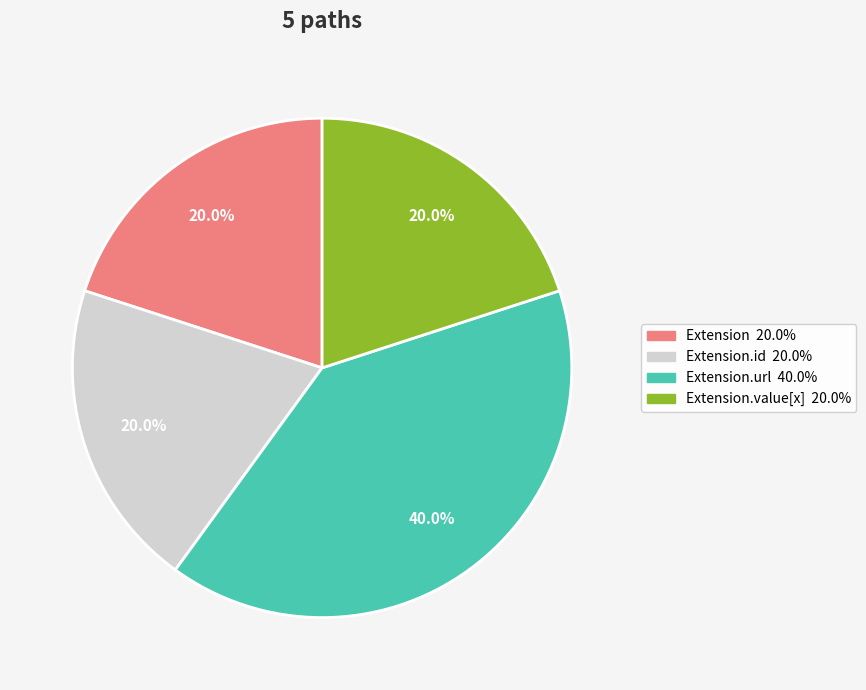

Is there any slice that represents more than half of the pie?

No